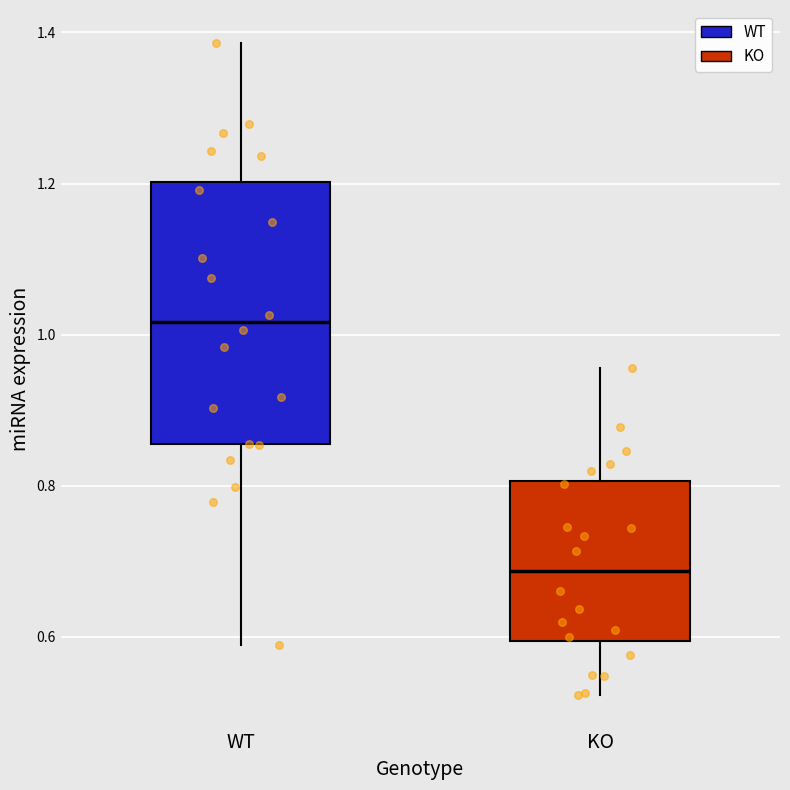

Comparing the boxes themselves (not the whiskers), which one is the tallest?

WT